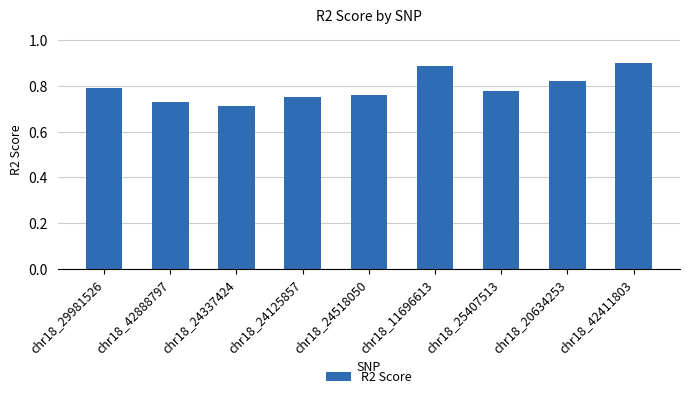

What is the difference between the second highest and minimum values?

0.2